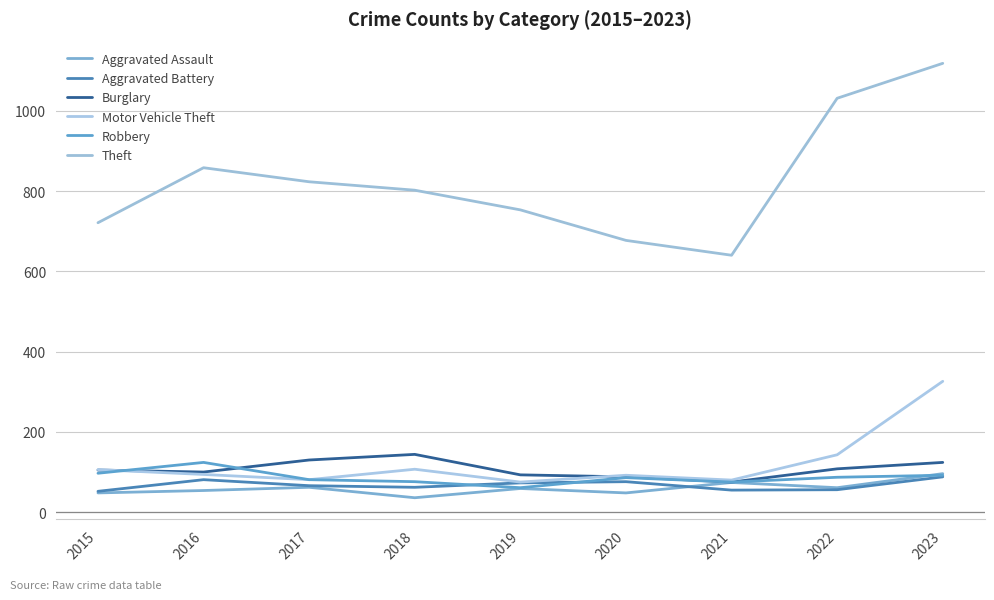

What is the sum of all Aggravated Battery values?

609